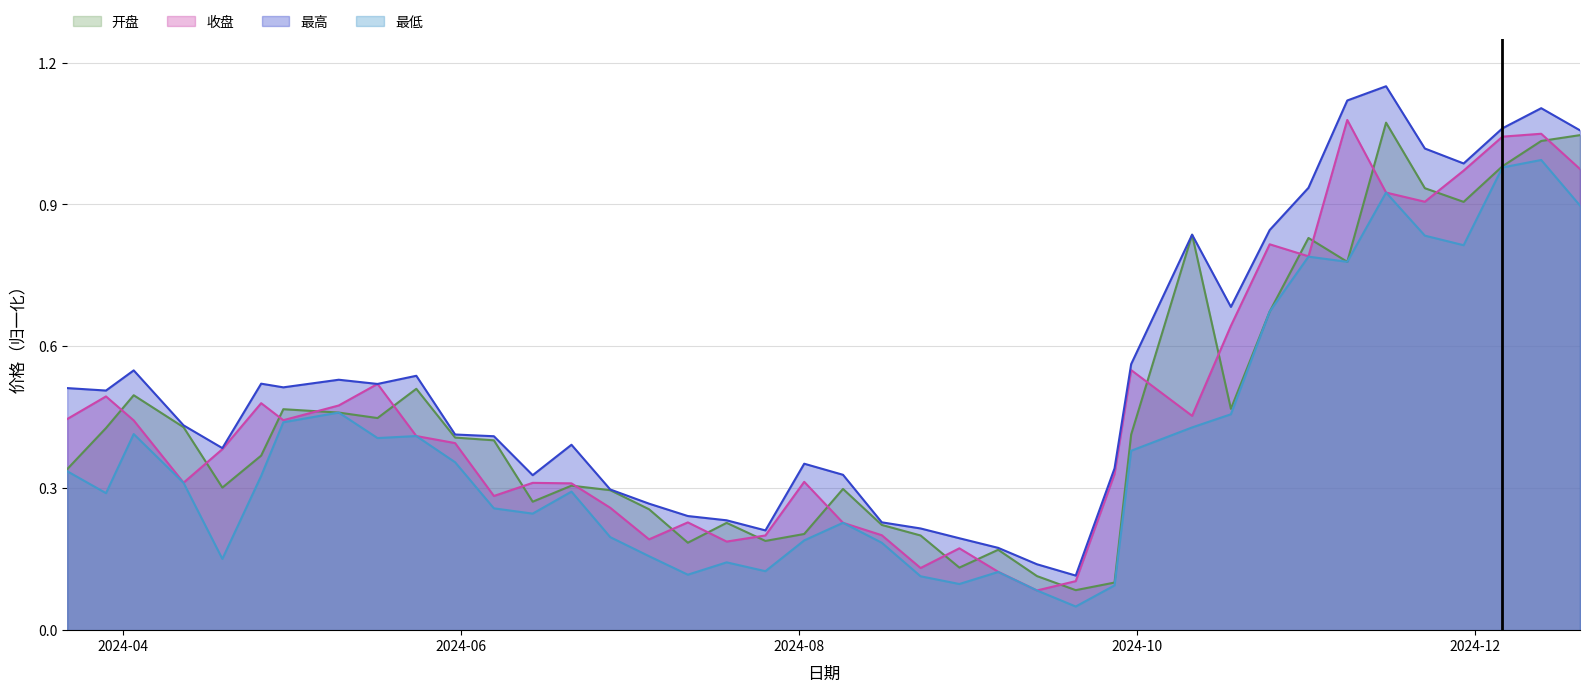

List the series in order of their peak value, lowest first.

最低, 开盘, 收盘, 最高